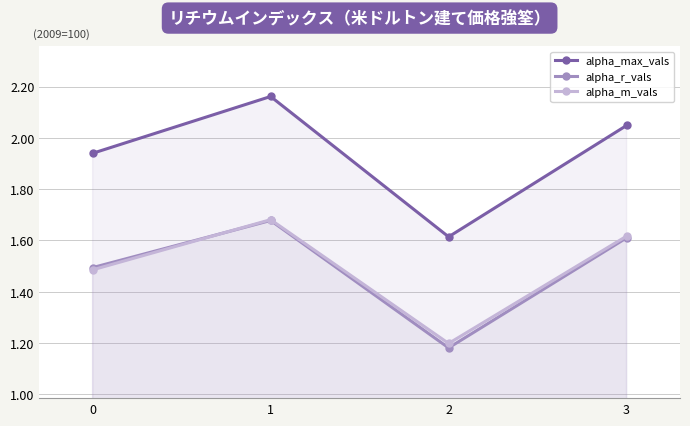

What is the value of the alpha_max_vals point at the 4th from the left?

2.0